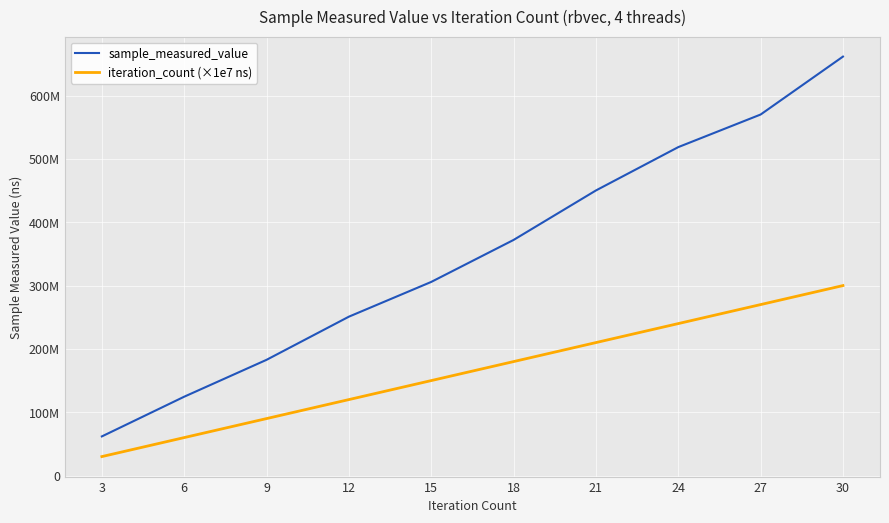

Between 9 and 3, which is larger?

9